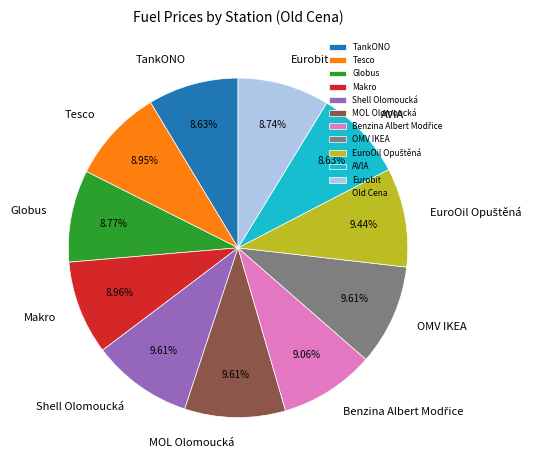

Between Eurobit and Shell Olomoucká, which is larger?

Shell Olomoucká